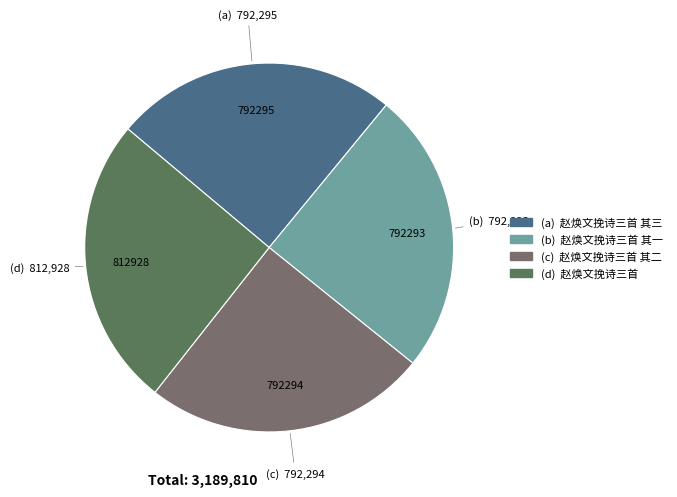

How many slices are in this pie chart?

4